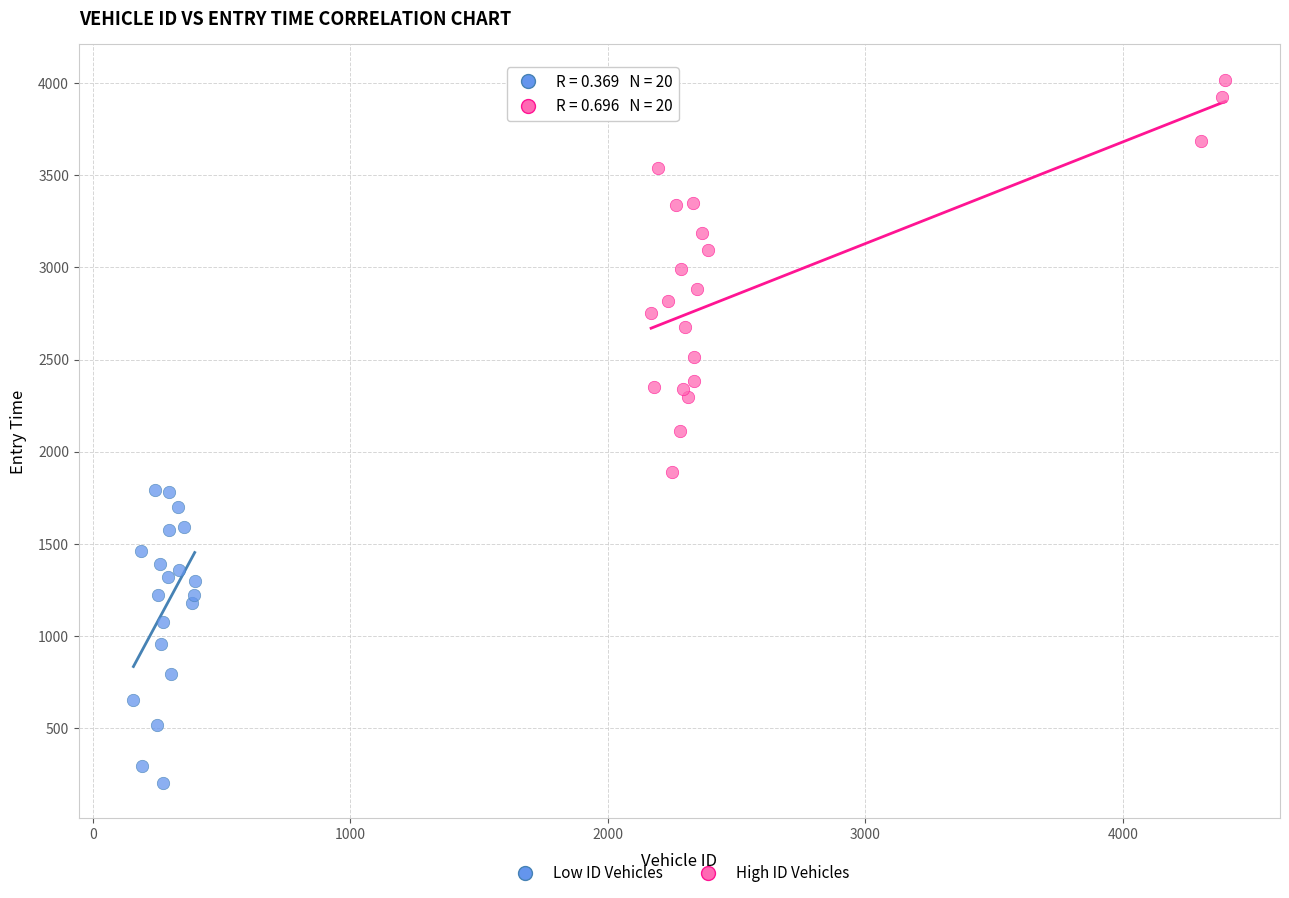

Which series has the widest spread of Y values?

High ID Vehicles